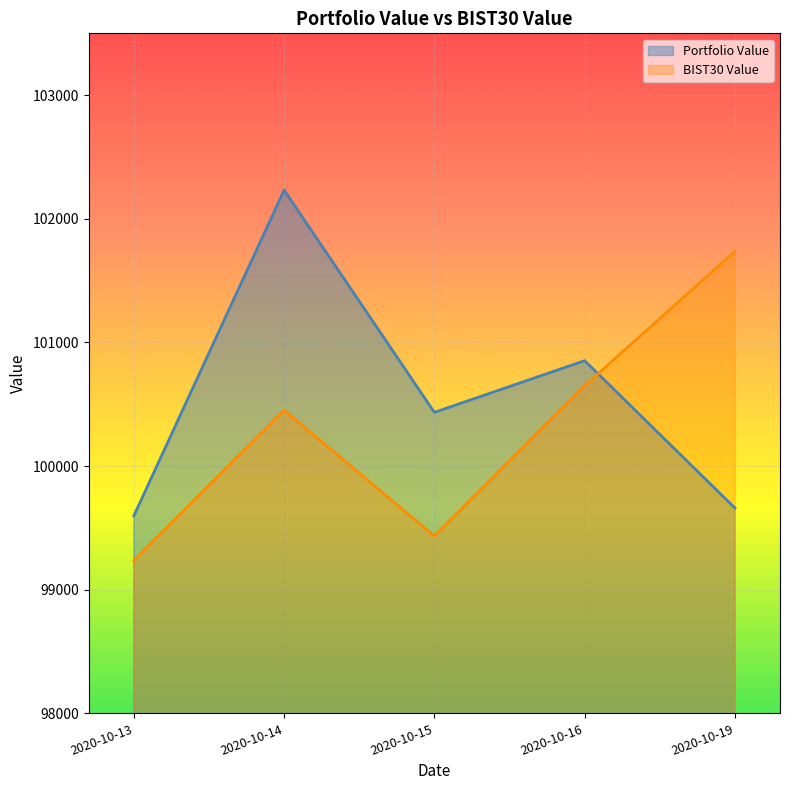

In BIST30 Value, how many points are lower than both neighbors (excluding endpoints)?

1